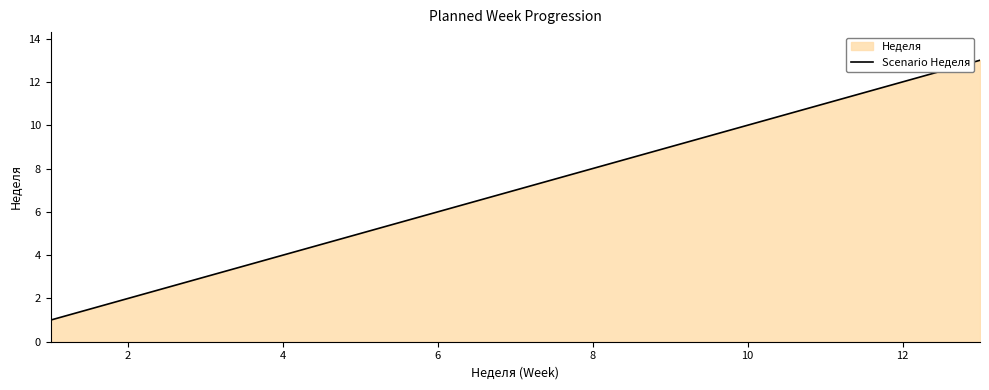

How many data points are less than 7?

6